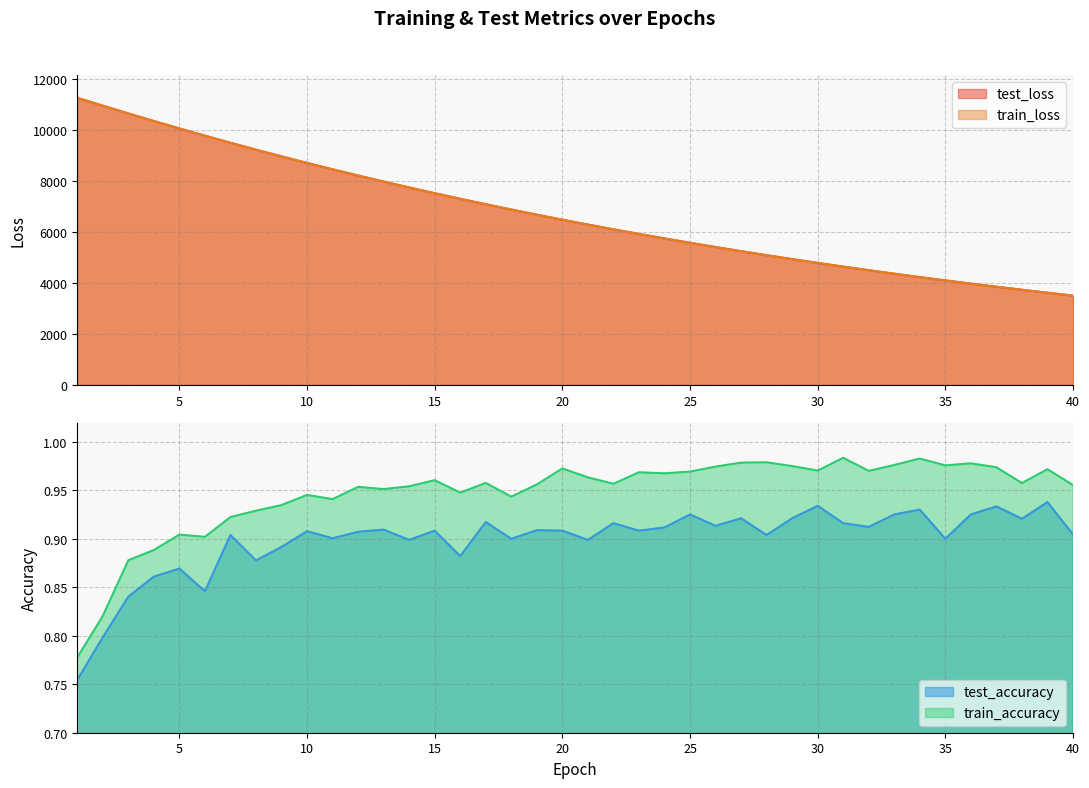

Which category has the highest value across all series?

1